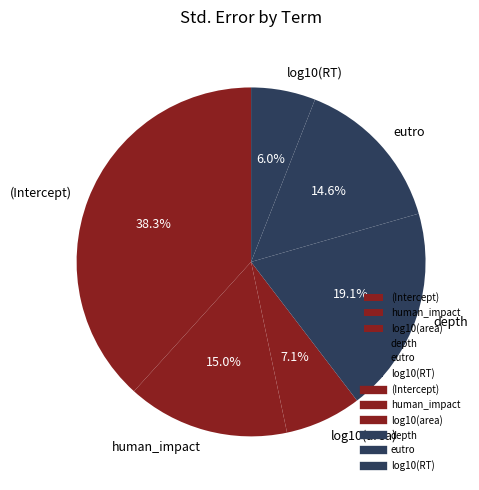

To the nearest percent, what percentage of the pie is log10(RT)?

6%